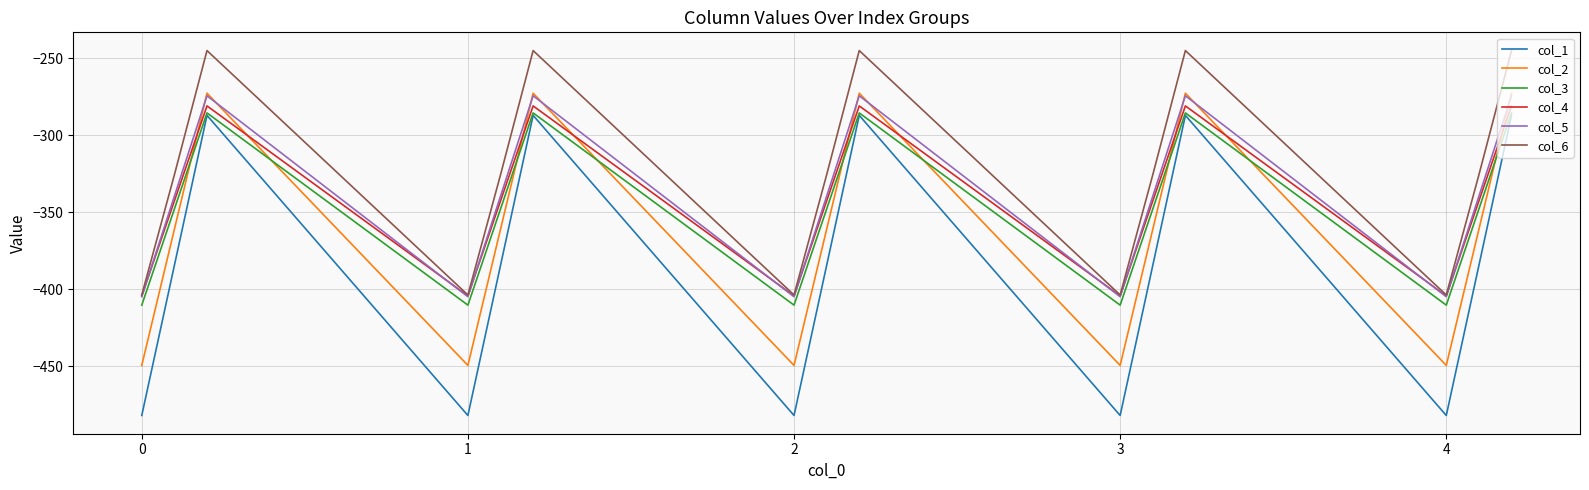

How many interior local valleys does the col_6 series have?

4